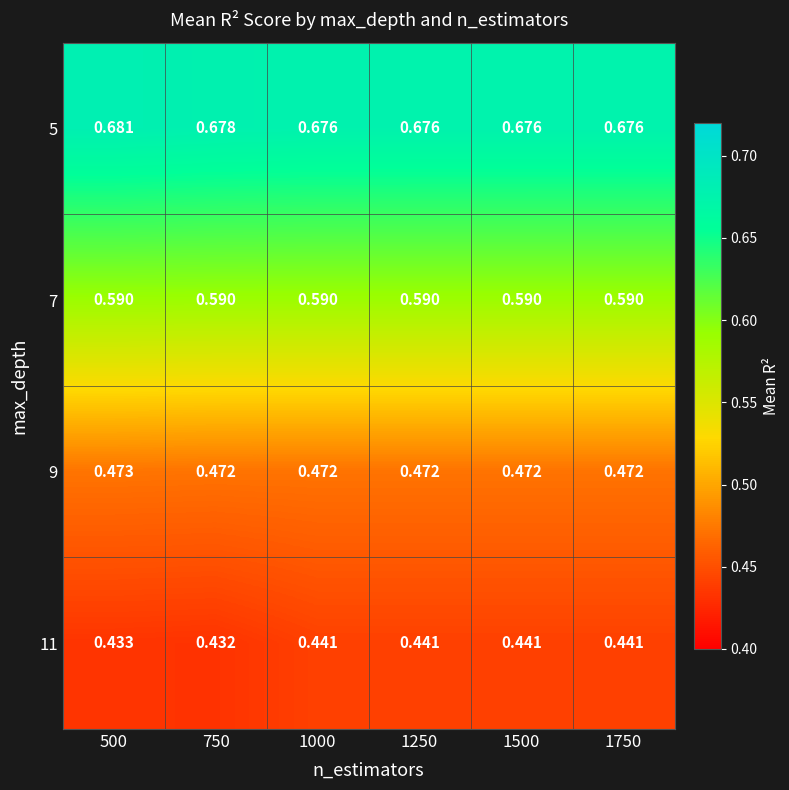

Is the value of 9 at 500 greater than the value of 11 at 750?

Yes